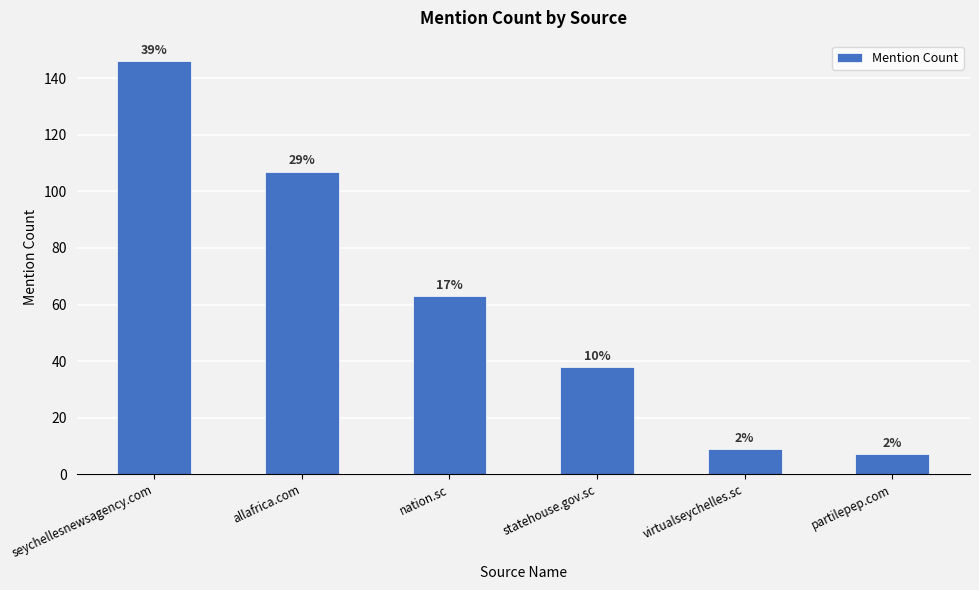

At which category does the chart reach its minimum across all series?

partilepep.com